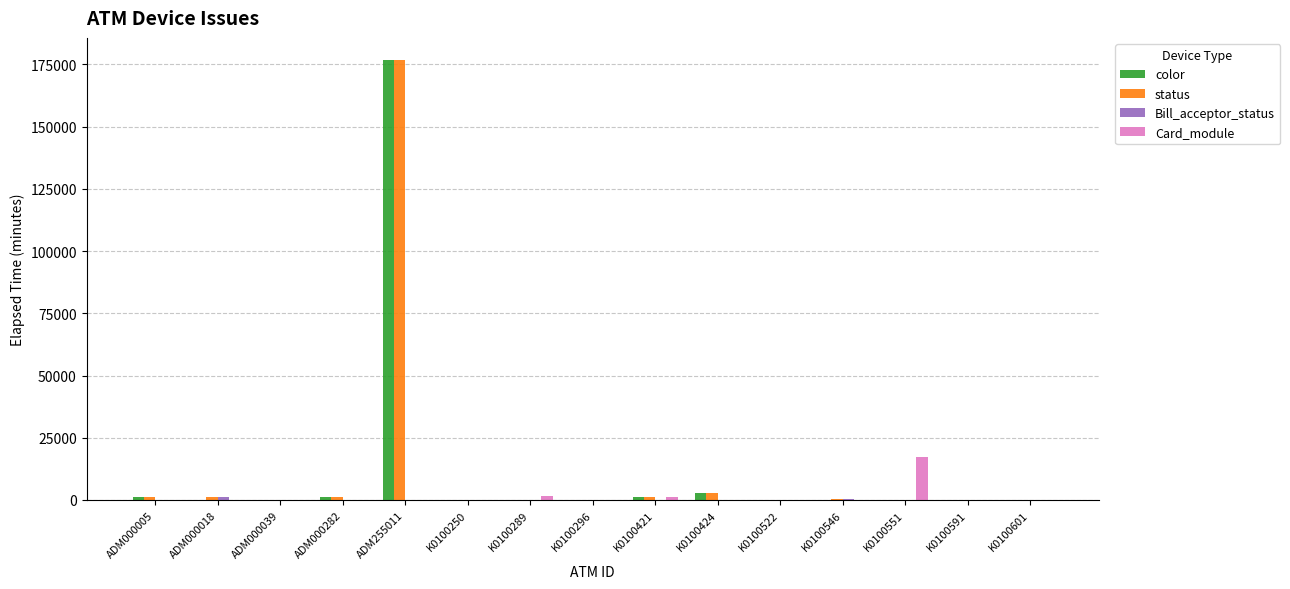

What is the sum of all Card_module values?

19876